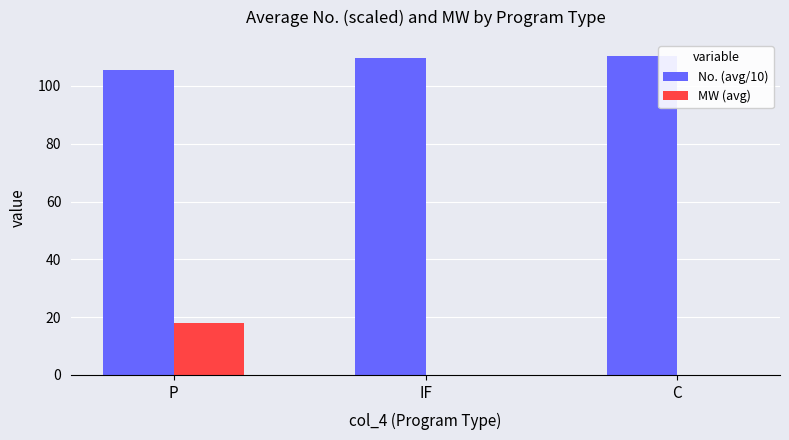

What is the sum of all MW (avg) values?

18.1